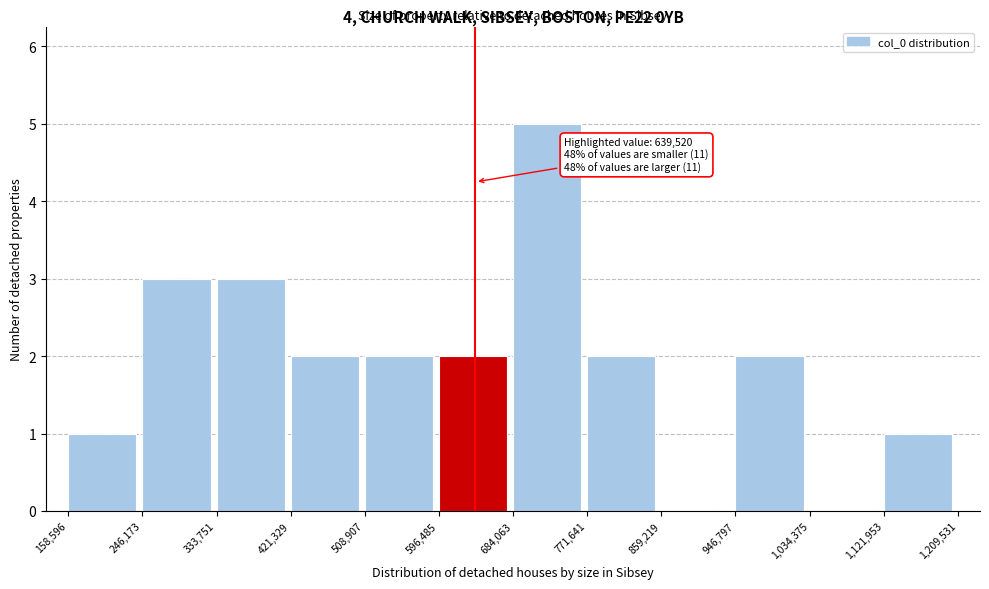

Which range on the x-axis has the tallest bar?

684,063 to 771,641